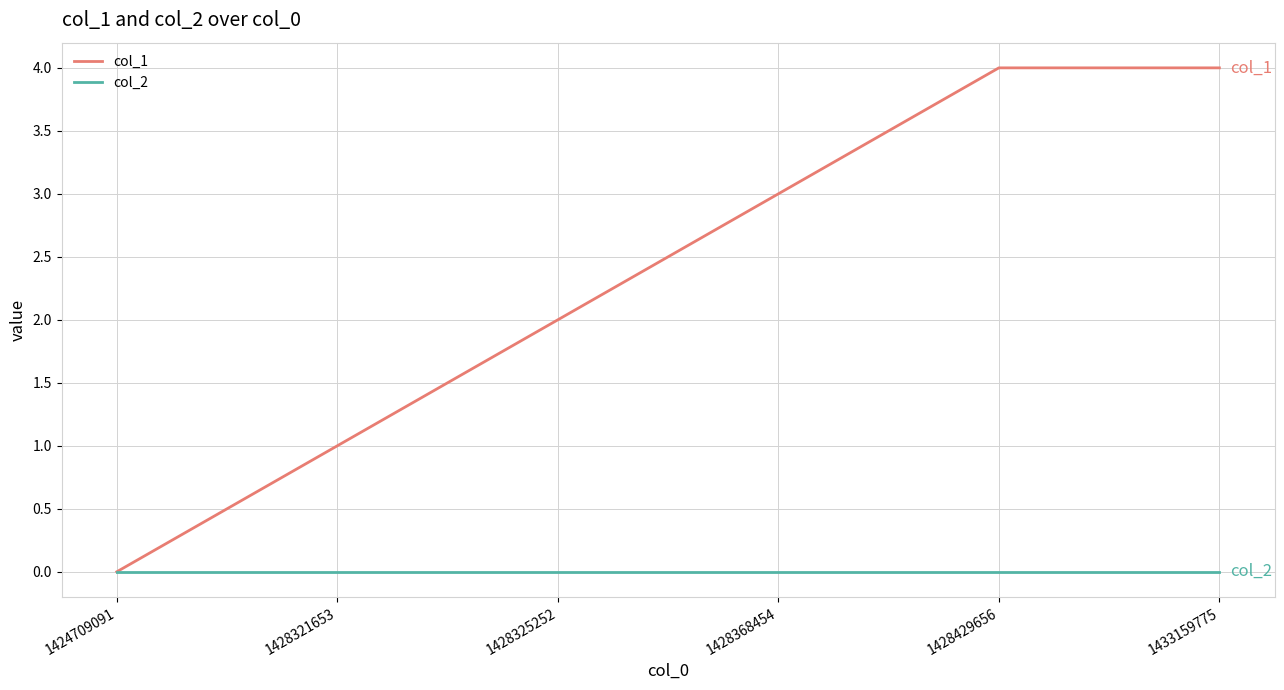

What is the difference between the highest and lowest values at 1428429656?

4